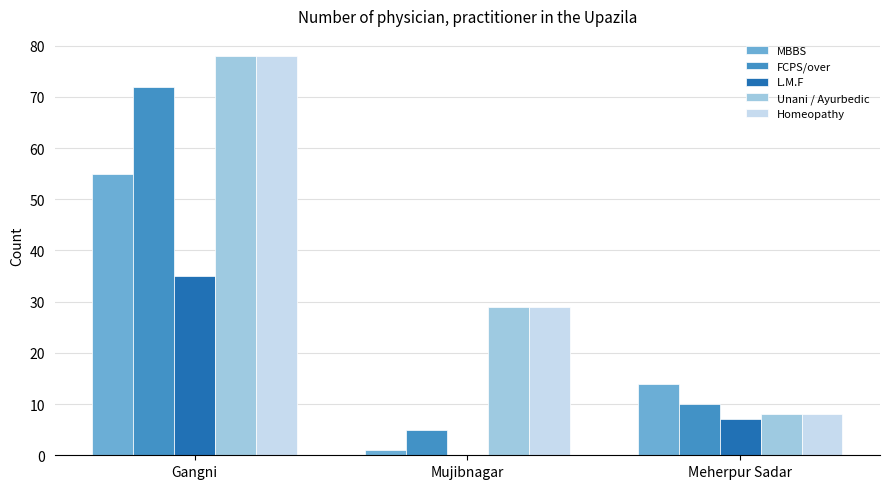

At which category does the chart reach its peak across all series?

Gangni